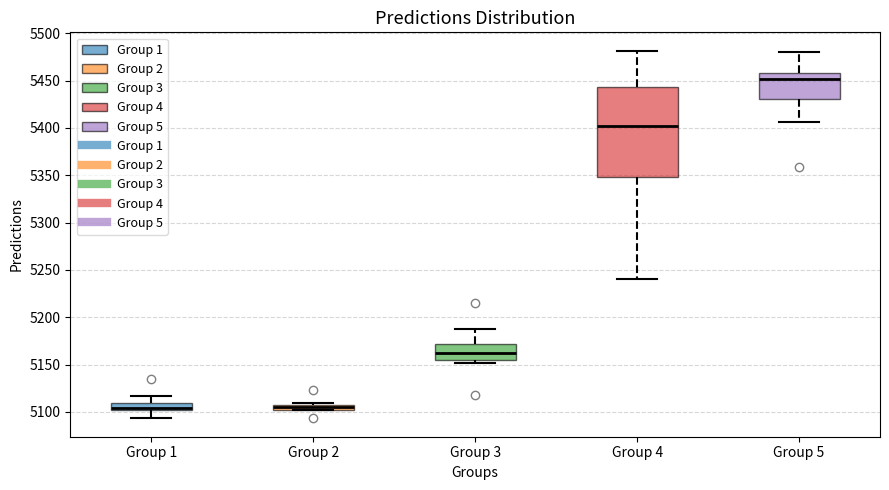

Which box's median line is the highest?

Group 5